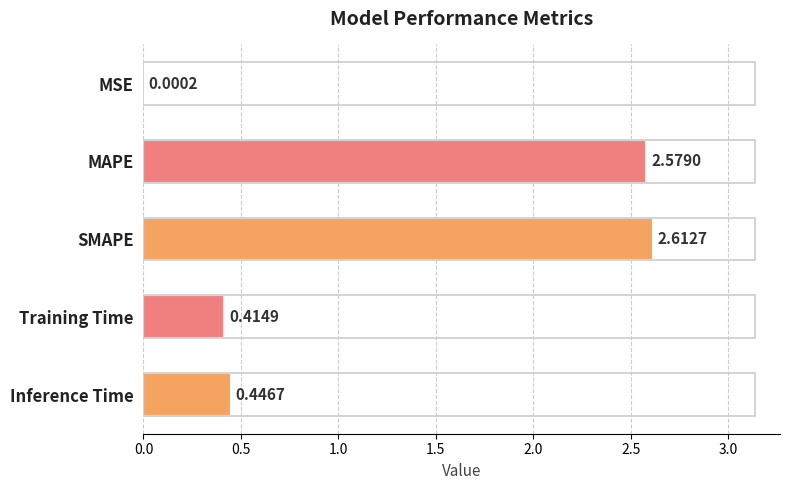

Which category has the highest value across all series?

SMAPE